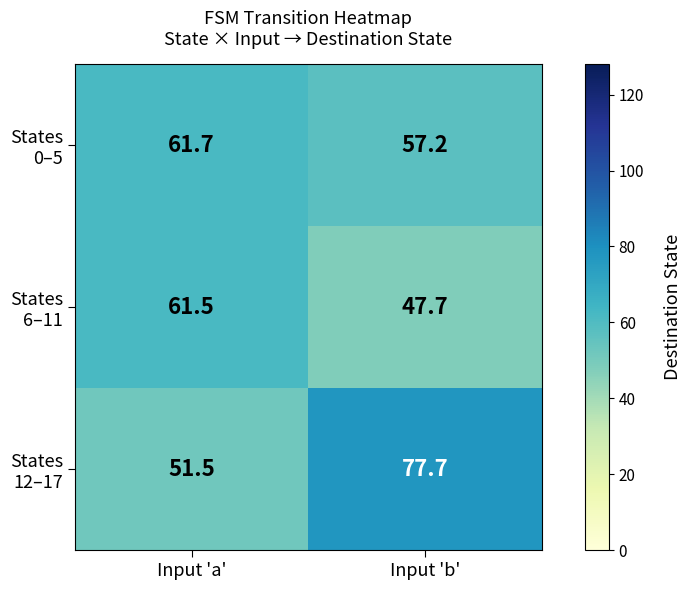

Which category has the lowest value across all series?

Input 'b'